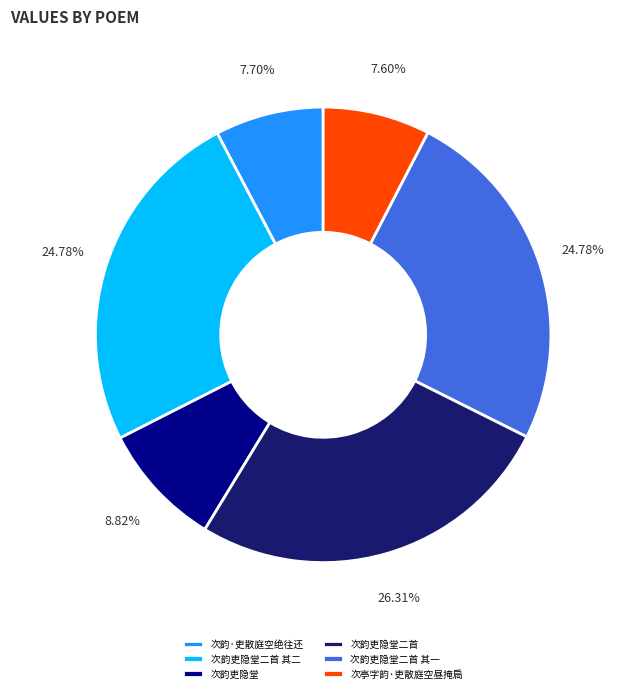

What is the largest slice in the pie chart?

次韵吏隐堂二首